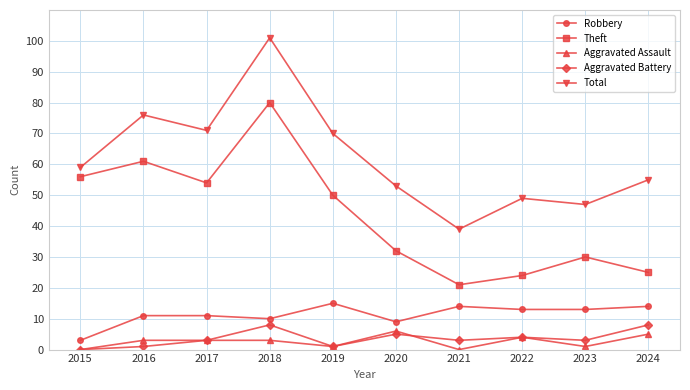

What is the maximum value for Aggravated Assault?

6